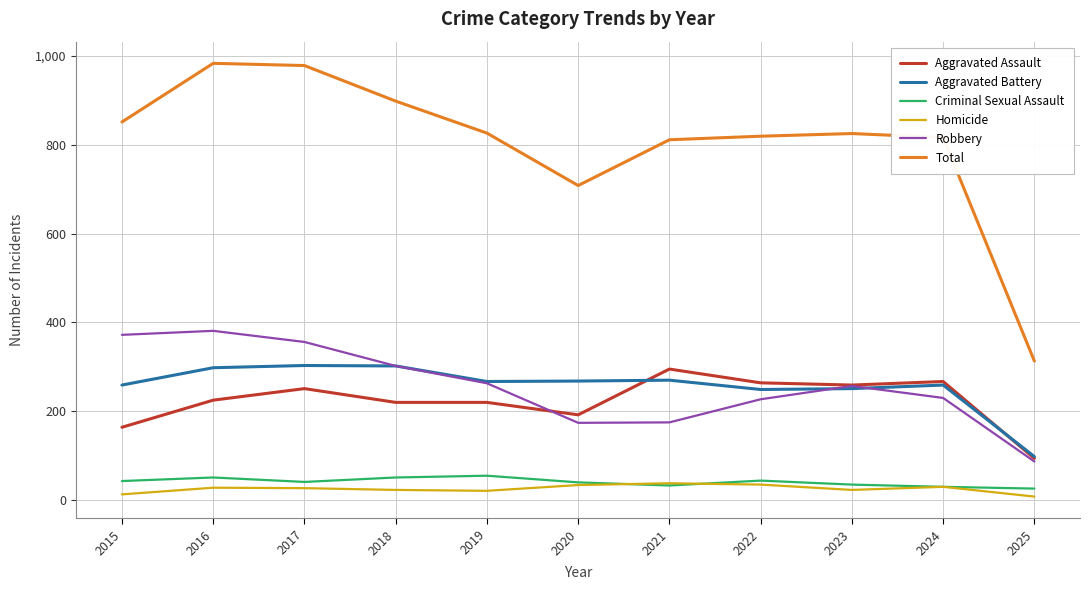

True or false: Total and Aggravated Battery intersect in this chart.

False